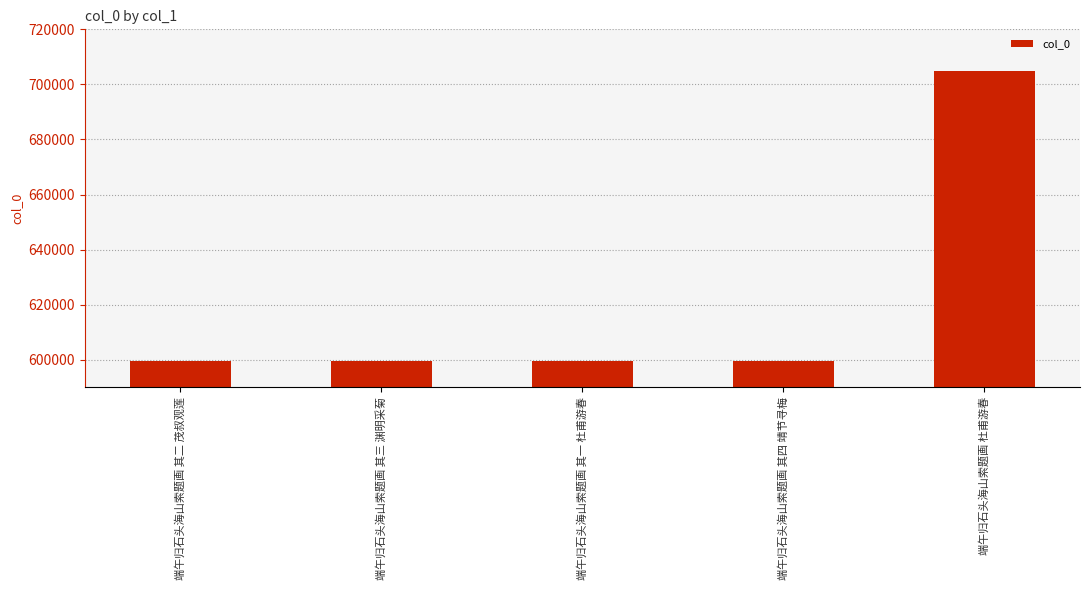

True or false: the data shows 847193 at 端午归石头海山索题画 其一 杜甫游春.

False